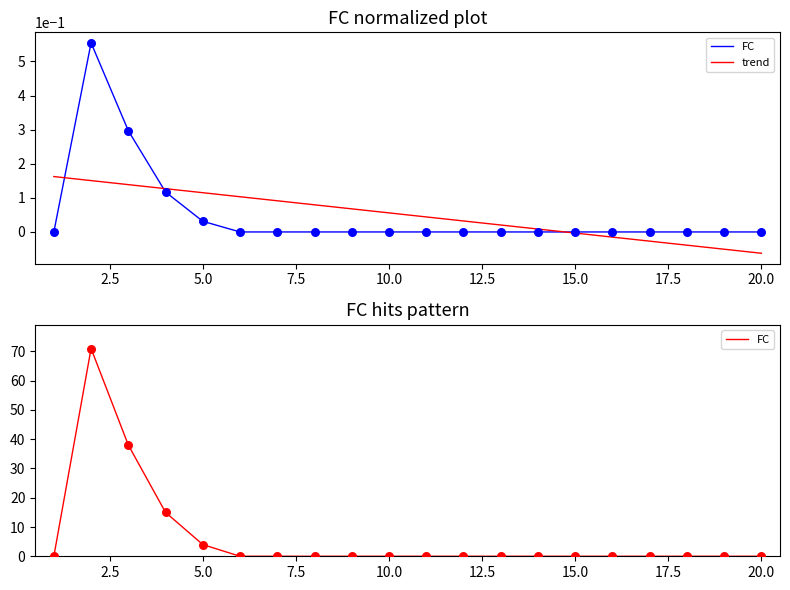

At how many categories does at least one series exceed 53?

1